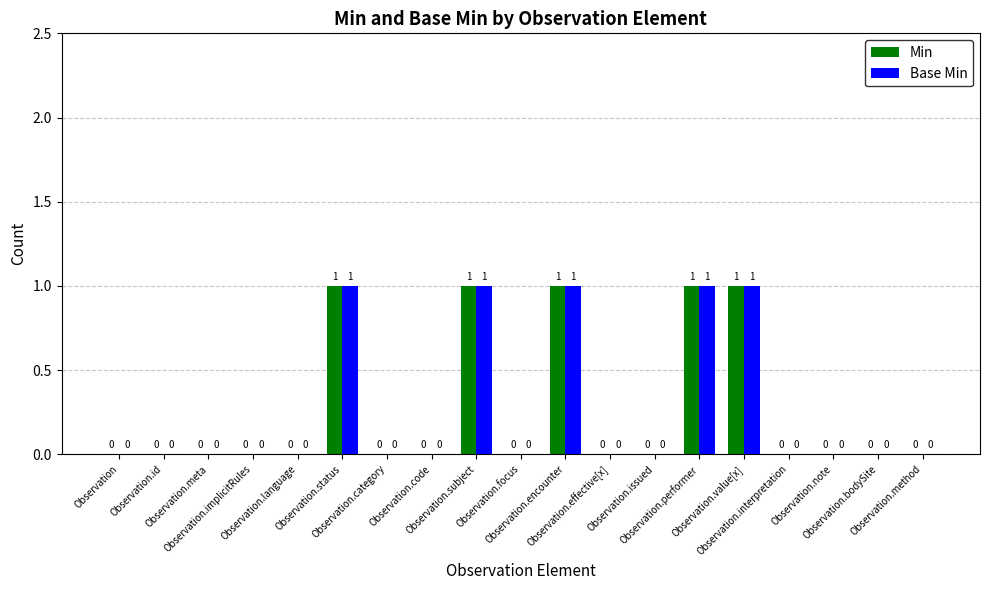

What is the sum of all Base Min values?

5